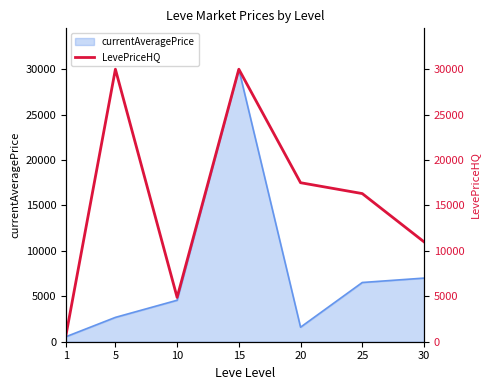

What is the ratio of the value at 5 to the value at 20?

1.7